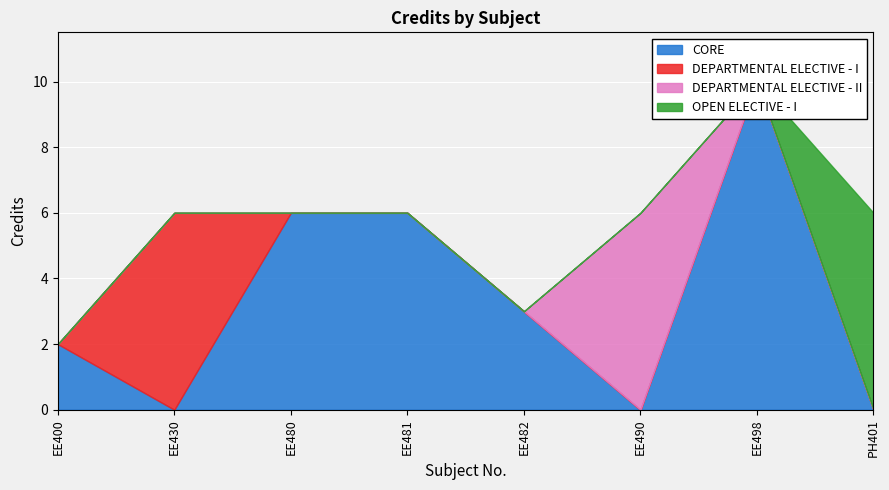

How many interior local peaks (higher than both neighbors) does the data have?

1